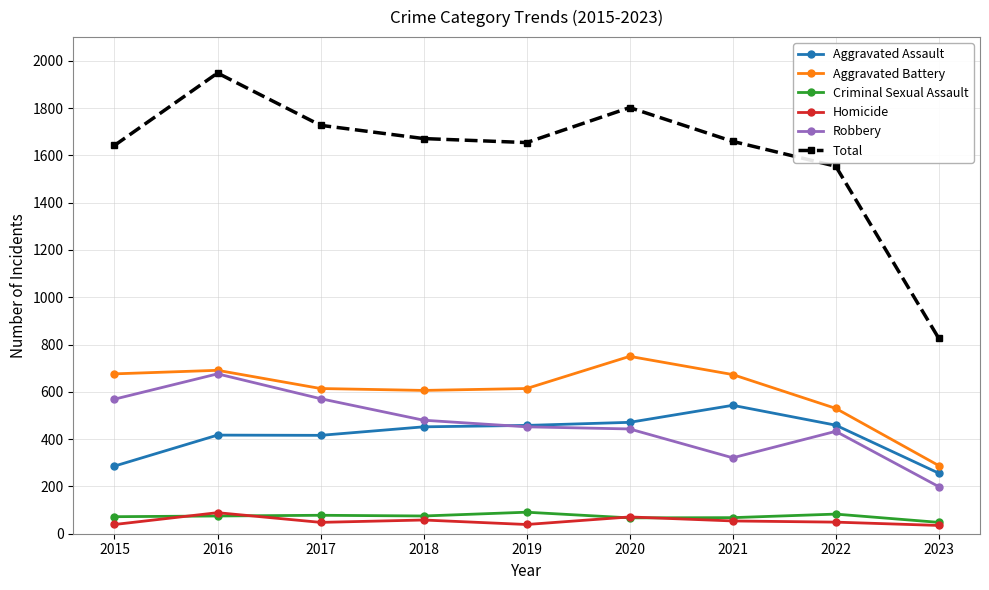

Read the Criminal Sexual Assault value at 2021.

68